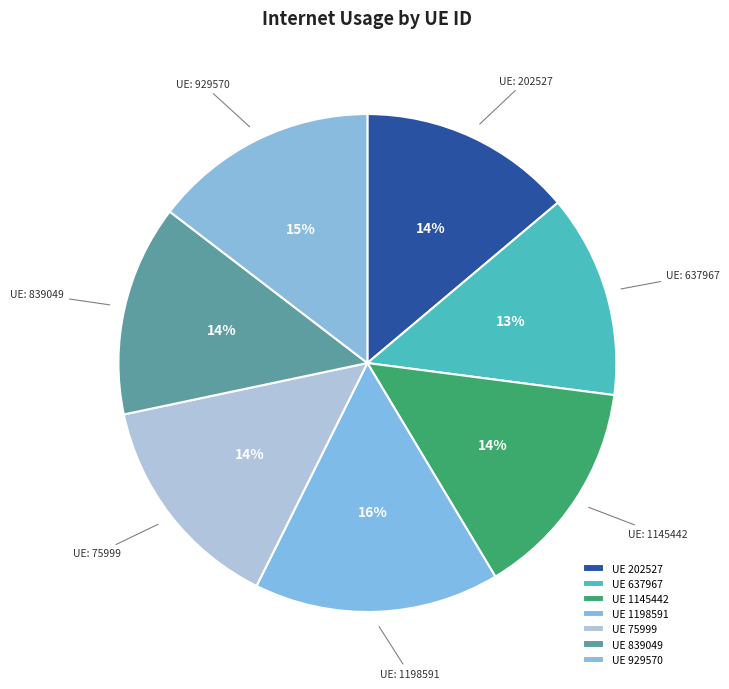

How many slices are in this pie chart?

7